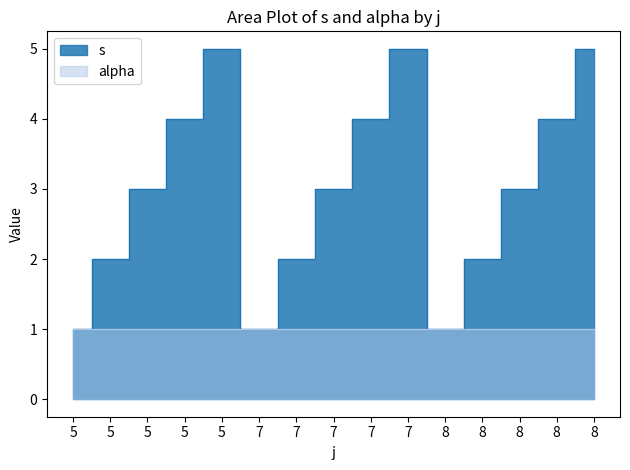

Where is the first local maximum?

5